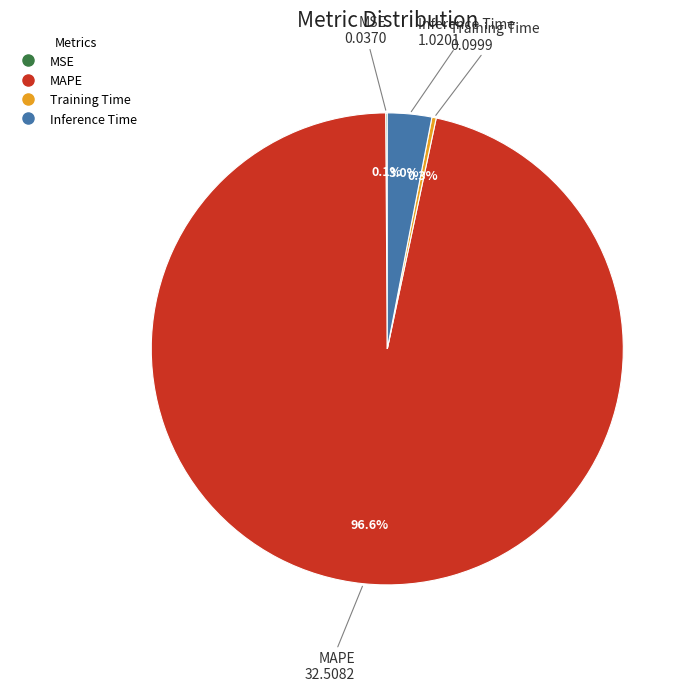

Does MAPE represent more than half of the total?

Yes